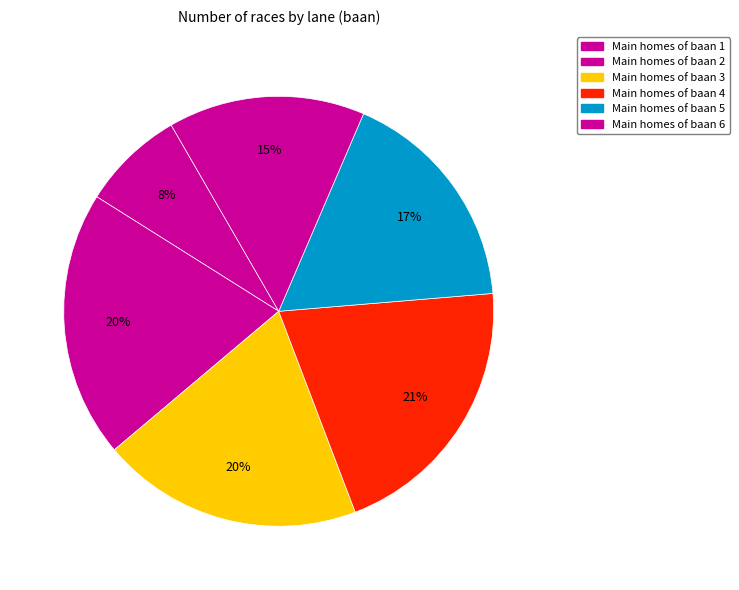

Count the number of slices in the pie.

6